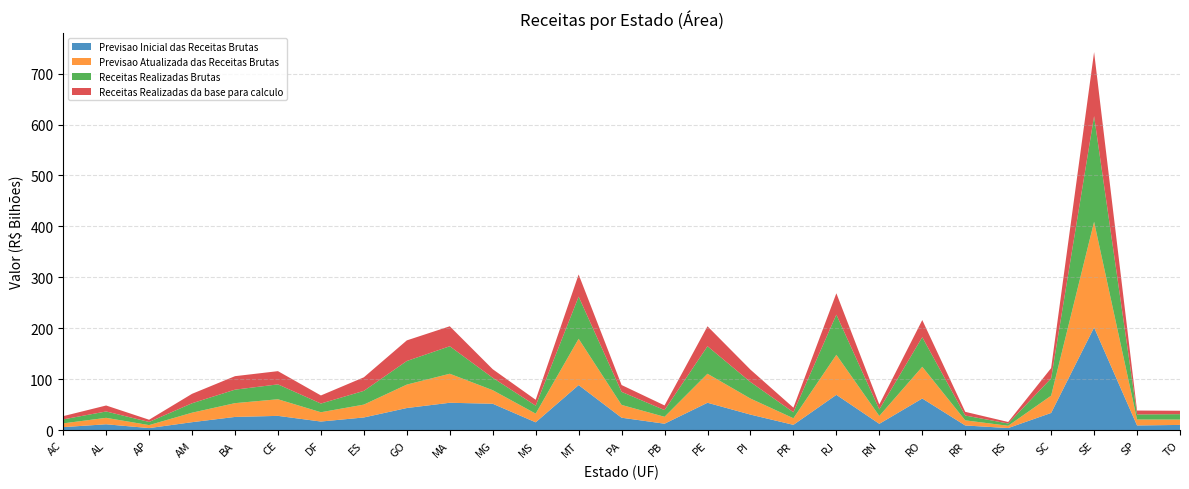

Reading left to right, what are all the values shown in this chart?

Previsao Inicial das Receitas Brutas: AC=6126671139.9	AL=11726538305.5	AP=4234417923.0	AM=15821562000.0	BA=26113518725.0	CE=28218332346.0	DF=17088237075.0	ES=25087338000.0	GO=43608658083.0	MA=53932439970.0	MG=52005762960.0	MS=15557520400.0	MT=88620179663.0	PA=24587105063.5	PB=12829124602.0	PE=53932439970.0	PI=30721319200.0	PR=10590989887.0	RJ=69464789100.0	RN=12626668000.0	RO=62282107053.0	RR=9390493008.0	RS=4298981891.0	SC=33938751417.0	SE=201643756794.0	SP=9405059025.0	TO=10449509550.0
Previsao Atualizada das Receitas Brutas: AC=7372445862.0	AL=12626463181.0	AP=5847622514.0	AM=18617970416.8	BA=27063782075.2	CE=32594601437.0	DF=18241528084.7	ES=25234519000.0	GO=45978521299.0	MA=56933740957.0	MG=26601930645.1	MS=17025001222.0	MT=90817533558.0	PA=25094514239.5	PB=13537941877.7	PE=56933740957.0	PI=31464738978.5	PR=12956787305.0	RJ=78599386852.2	RN=15378060000.0	RO=62282107053.0	RR=10041207879.0	RS=4468154210.0	SC=33938751417.0	SE=207405896367.5	SP=11605645849.0	TO=10449795001.0
Receitas Realizadas Brutas: AC=7798080089.1	AL=12496731700.6	AP=6175091453.0	AM=18522621992.1	BA=26469113649.5	CE=29199089756.0	DF=17088237075.0	ES=26972108522.7	GO=46300719375.7	MA=53972963893.6	MG=24317557826.5	MS=15668975844.5	MT=82783741329.5	PA=25677198181.8	PB=13185357759.6	PE=53972963893.6	PI=32476367032.3	PR=11713201396.7	RJ=78810316633.7	RN=12893478618.1	RO=58062694435.9	RR=9437718474.8	RS=4452466108.6	SC=33884466728.8	SE=207405896367.5	SP=10011085291.5	TO=10650826342.1
Receitas Realizadas da base para calculo: AC=6366829458.4	AL=11726538305.5	AP=4379337121.6	AM=18522621992.1	BA=26469113649.5	CE=25960090088.0	DF=15870378125.4	ES=26601930645.1	GO=40463281275.0	MA=39195325392.0	MG=16826989315.0	MS=11540103032.5	MT=43483308660.0	PA=13384882855.0	PB=9143132382.4	PE=39195325392.0	PI=24296531305.8	PR=9068961601.6	RJ=41918249398.4	RN=9711758256.4	RO=33634328386.7	RR=7277059832.2	RS=2977262476.0	SC=20179616055.5	SE=125678029350.0	SP=7645751283.1	TO=6679638362.7